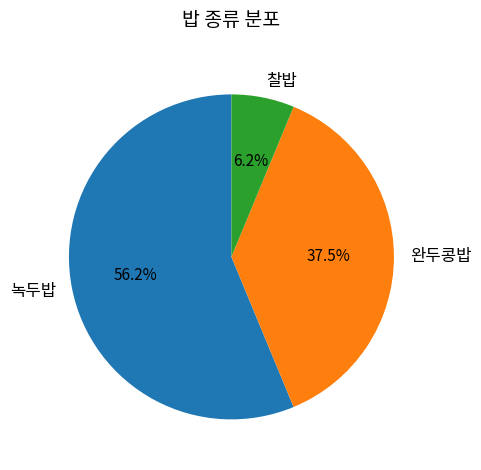

Which has a higher value, 찰밥 or 완두콩밥?

완두콩밥